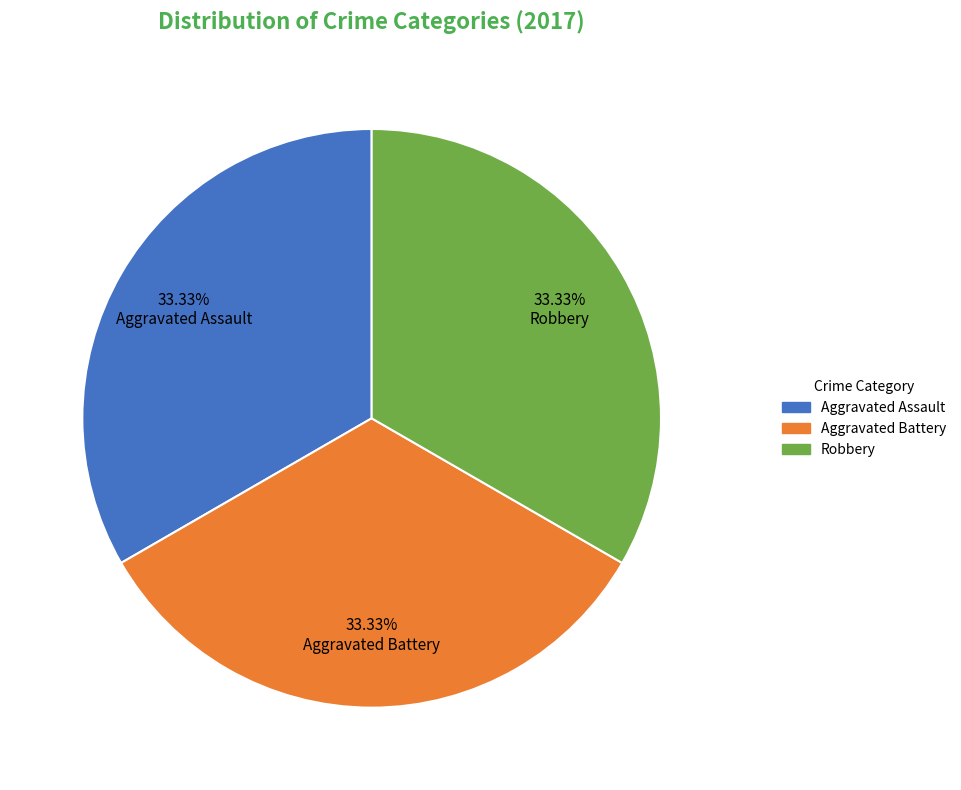

Is there a majority slice in this chart?

No